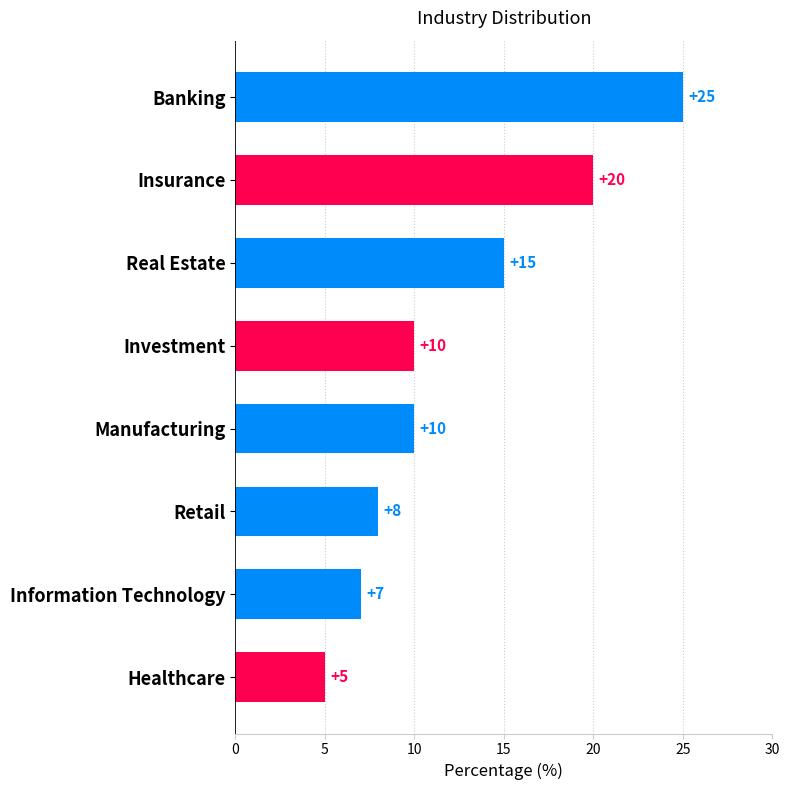

Where is the data nearest to the value 15?

Real Estate